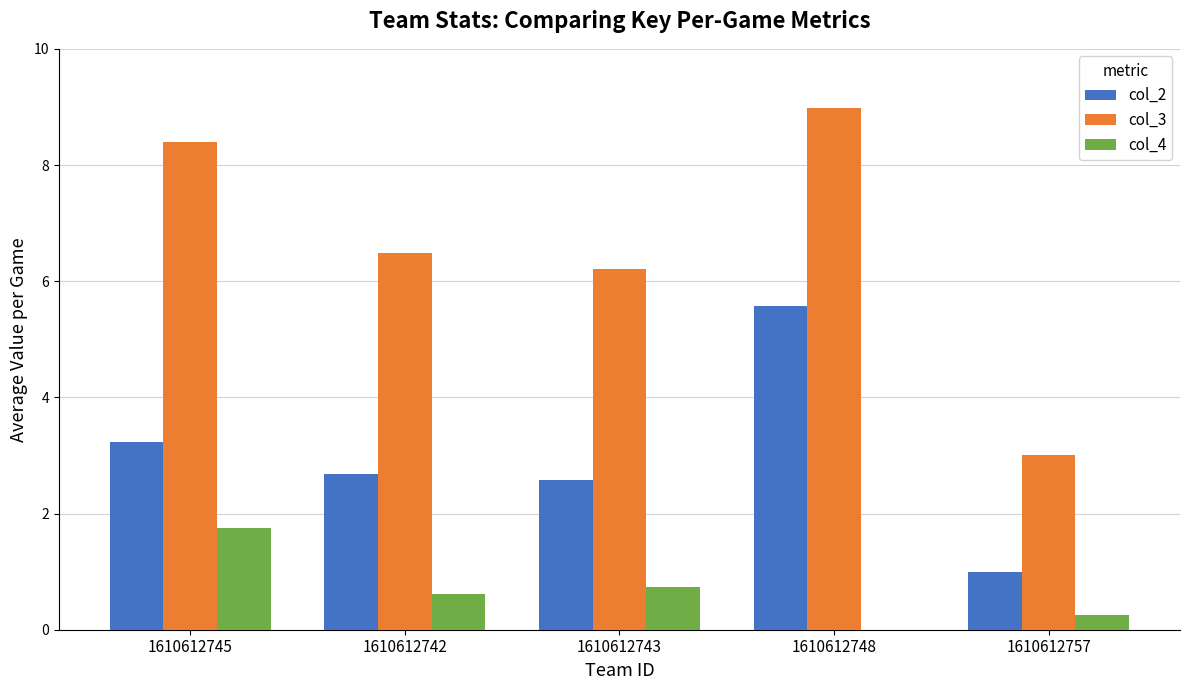

How many series are shown in this chart?

3